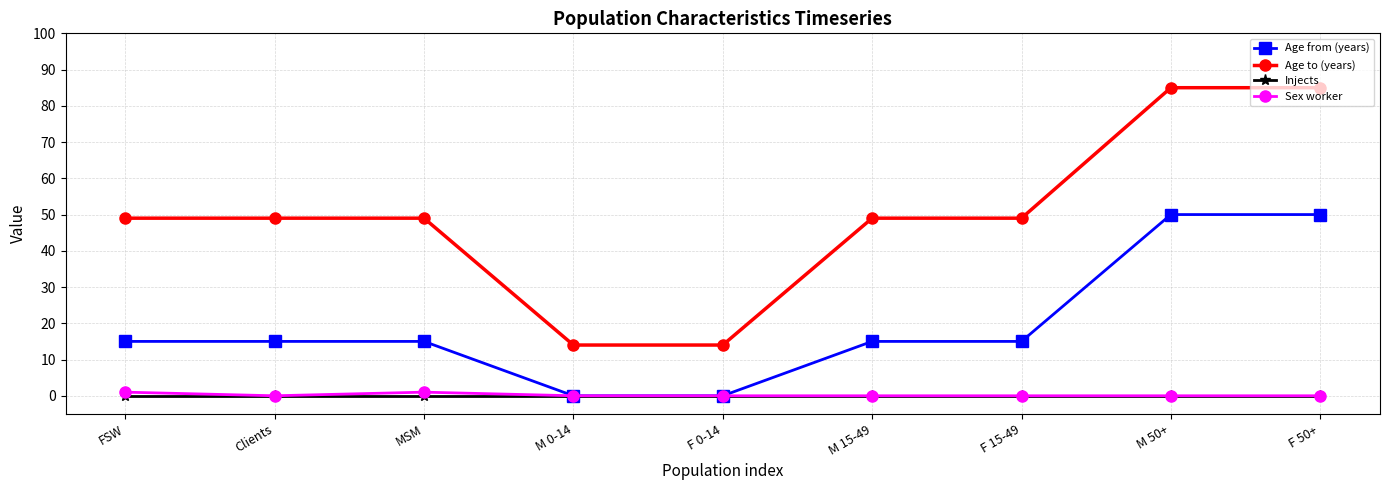

Which series has the widest spread of values?

Age to (years)